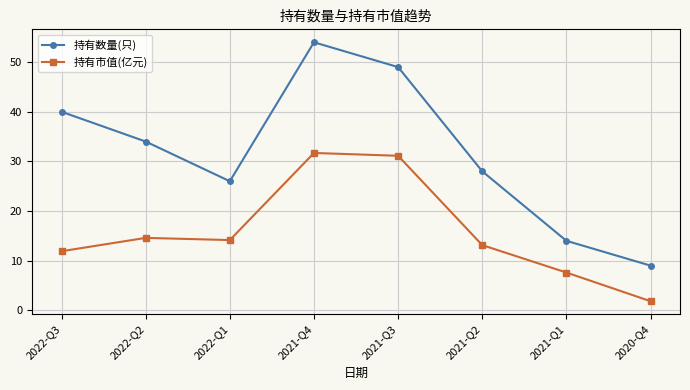

Is the value of 持有数量(只) at 2022-Q3 greater than the value of 持有市值(亿元) at 2021-Q3?

Yes